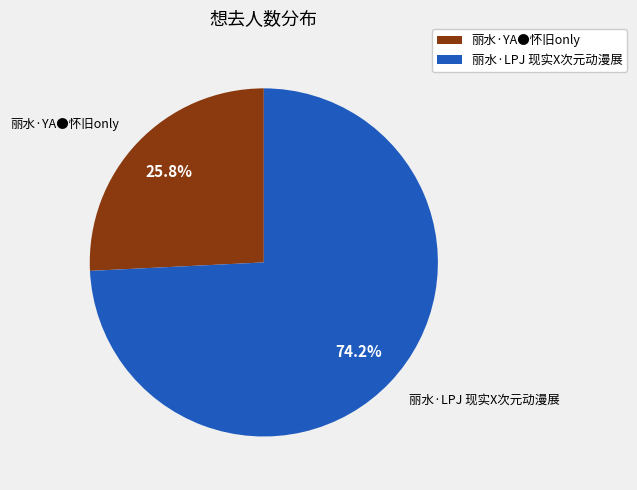

Rank the categories by value from highest to lowest.

丽水·LPJ 现实X次元动漫展, 丽水·YA●怀旧only